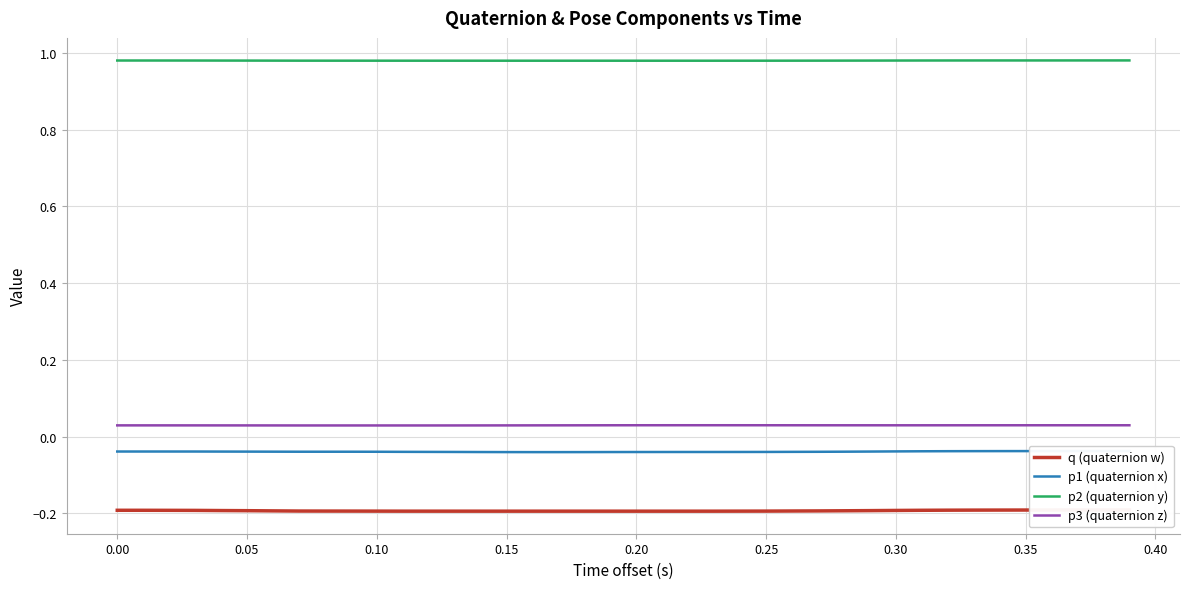

True or false: p3 (quaternion z) and p2 (quaternion y) intersect in this chart.

False